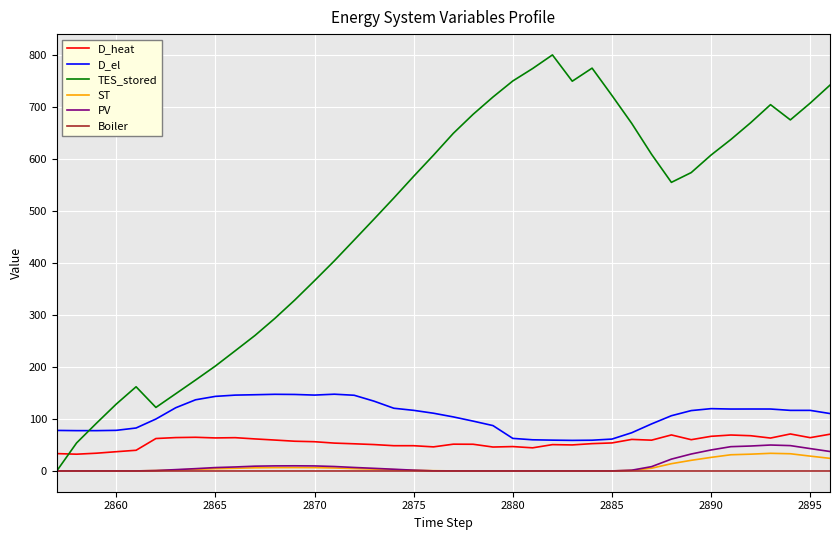

Which series has the largest total across all categories?

TES_stored